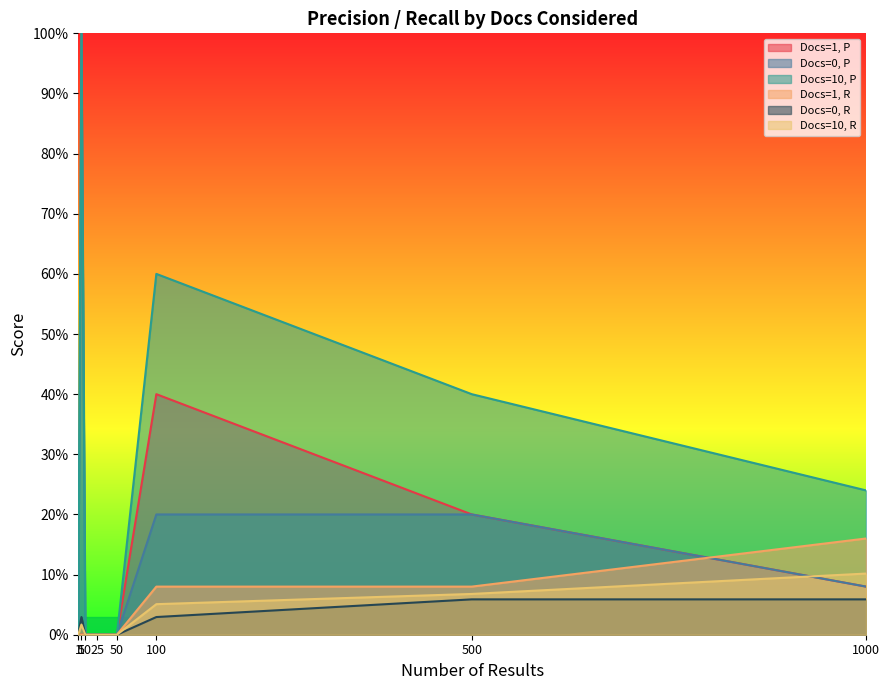

How many values in Docs=10, R are above zero?

4